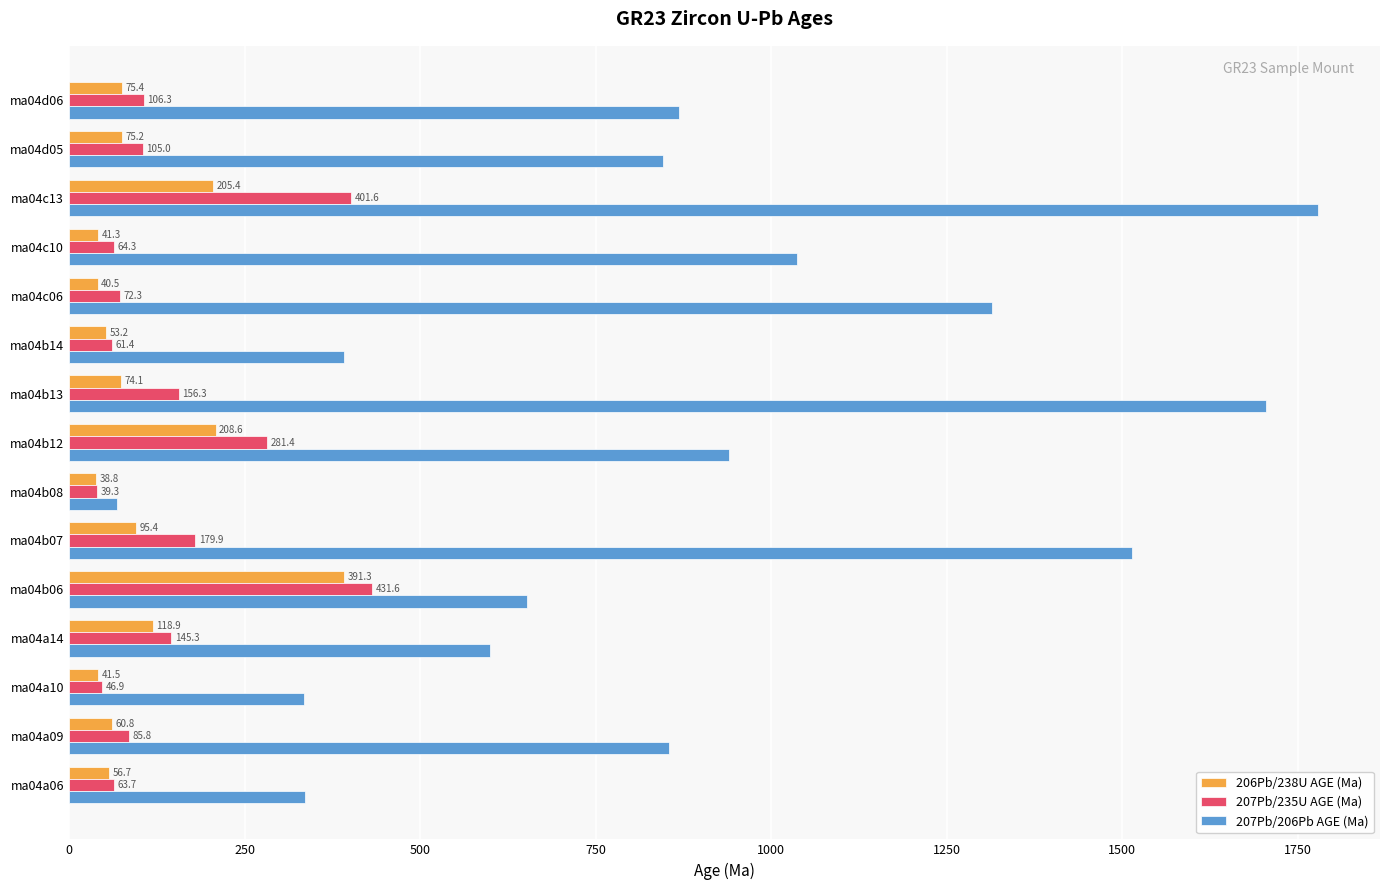

What is the difference between the maximum and minimum values in the 207Pb/206Pb AGE (Ma) series?

1710.0